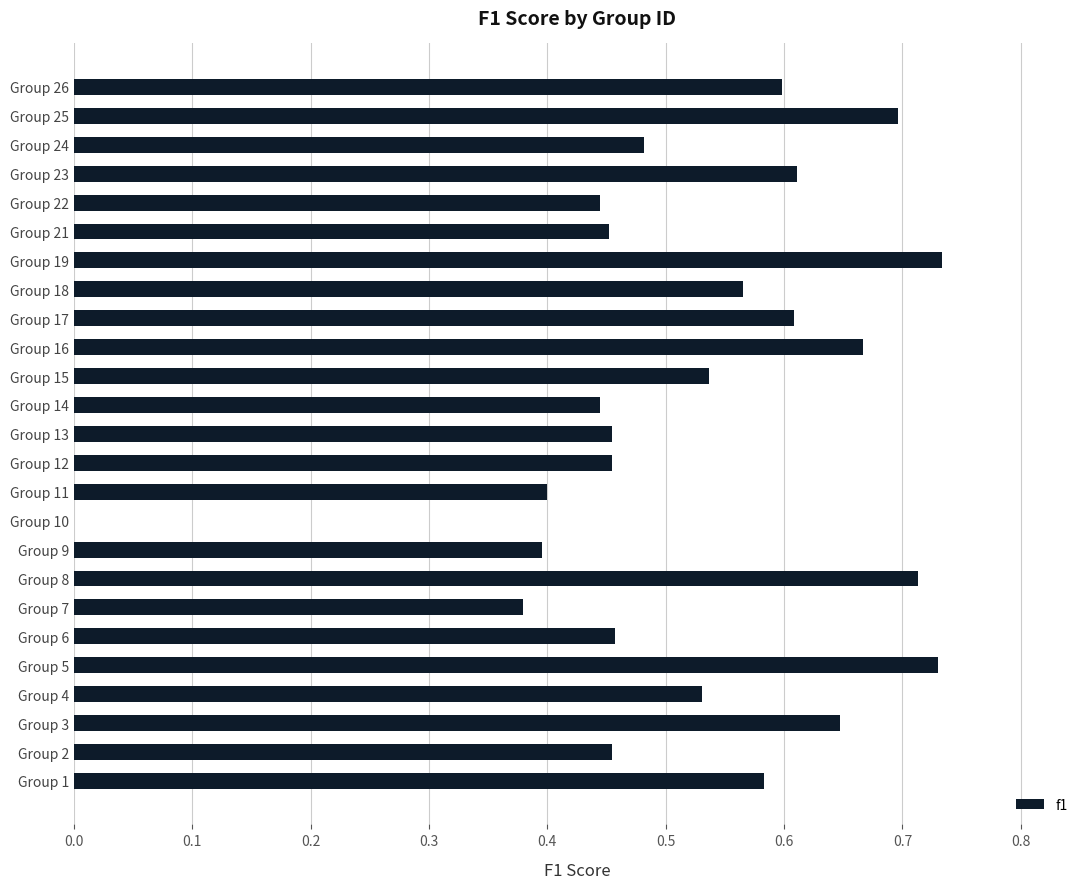

Is it true that the value at Group 16 is 1.0?

False